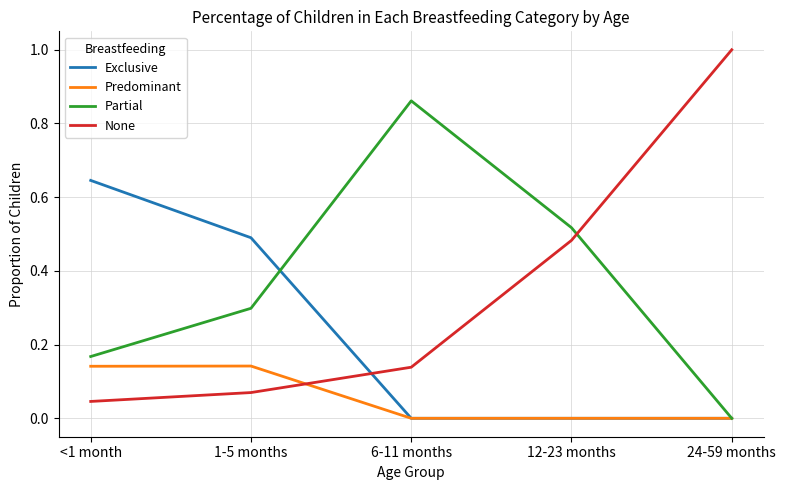

True or false: Exclusive and None intersect in this chart.

True